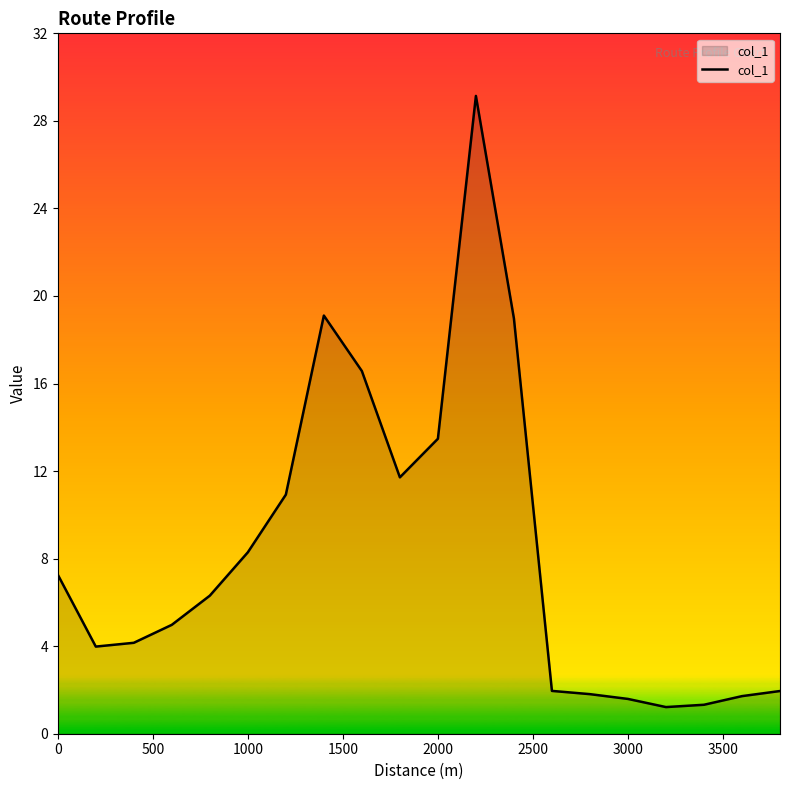

What is the sum of all values?

166.4